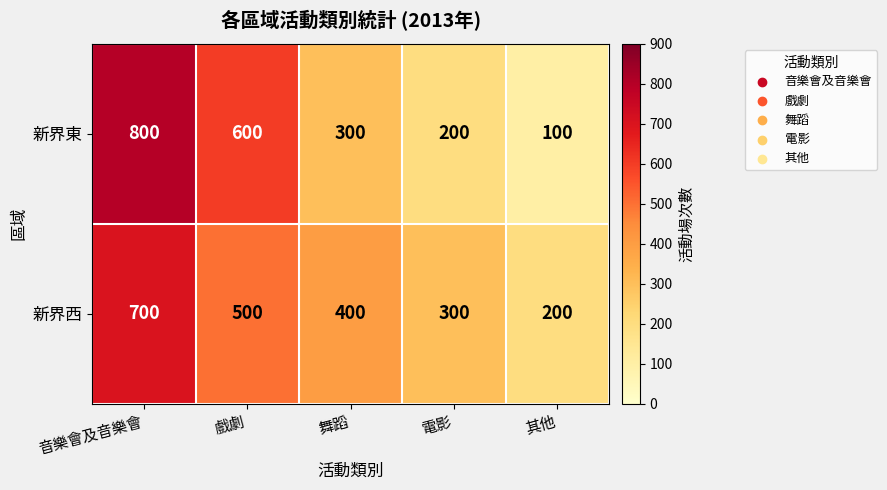

At which category is the sum across all series the highest?

音樂會及音樂會